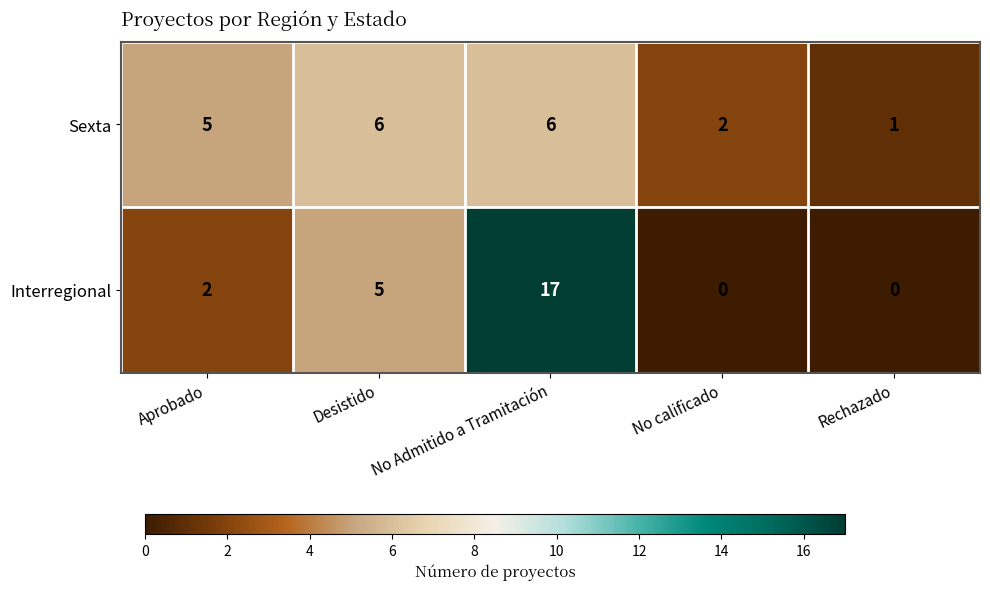

How many distinct data groups are displayed?

2